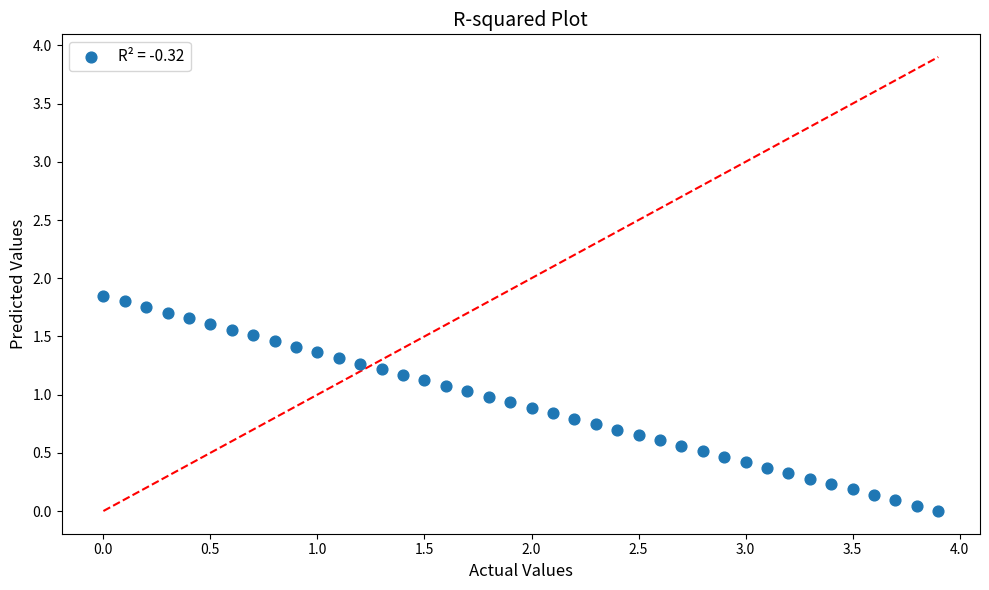

What is the range of X values (max minus min)?

3.9